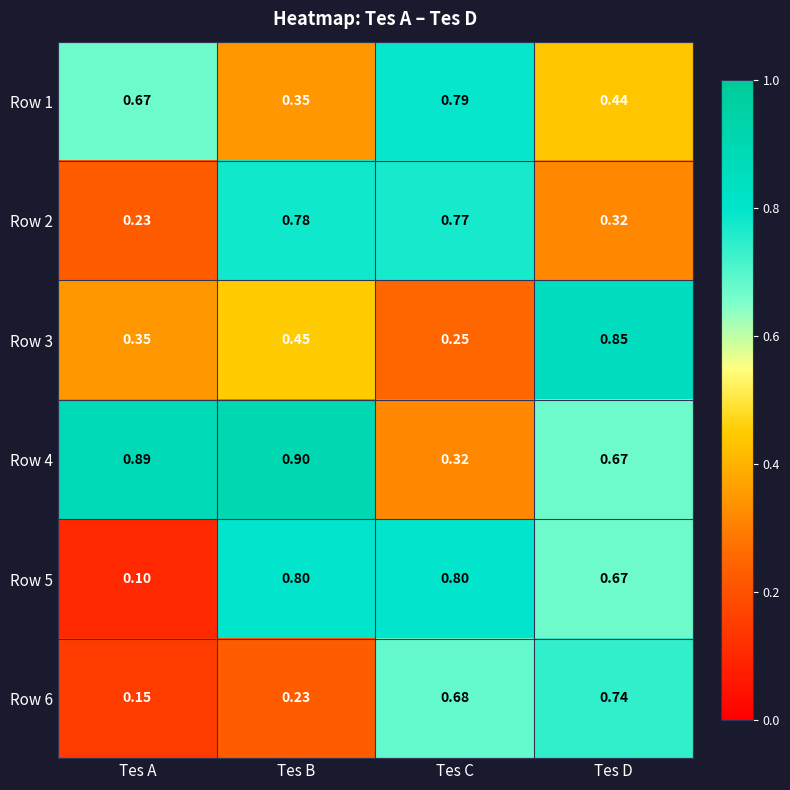

How many distinct data groups are displayed?

6